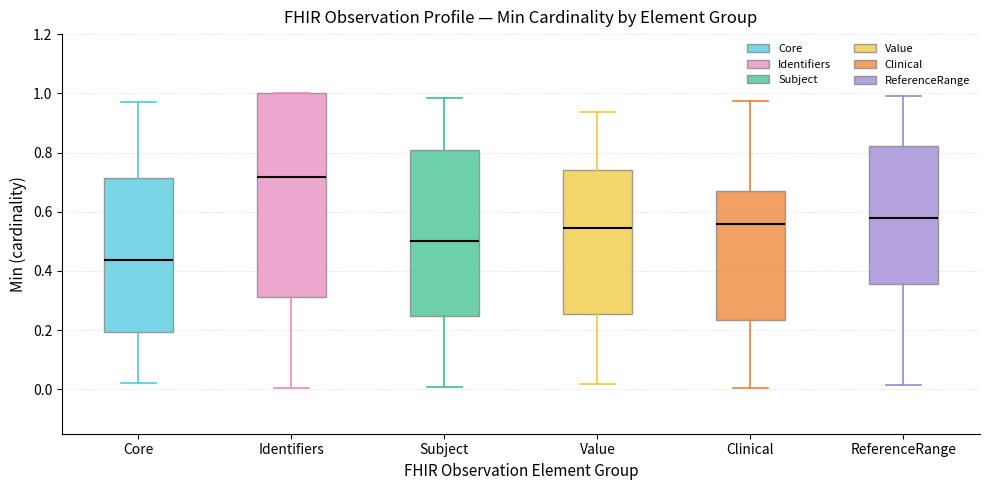

Reading left to right, read every box against the y-axis: the position of its median line, the range the box covers, and the ends of its whiskers. The values are not printed on the chart, so give them approximately, as read against the axis.

Core: median 0.44, box 0.20 to 0.72, whiskers 0.02 to 0.96
Identifiers: median 0.72, box 0.32 to 1.00, whiskers 0.00 to 1.00
Subject: median 0.50, box 0.24 to 0.80, whiskers 0.00 to 0.98
Value: median 0.54, box 0.26 to 0.74, whiskers 0.02 to 0.94
Clinical: median 0.56, box 0.24 to 0.68, whiskers 0.00 to 0.98
ReferenceRange: median 0.58, box 0.36 to 0.82, whiskers 0.02 to 1.00